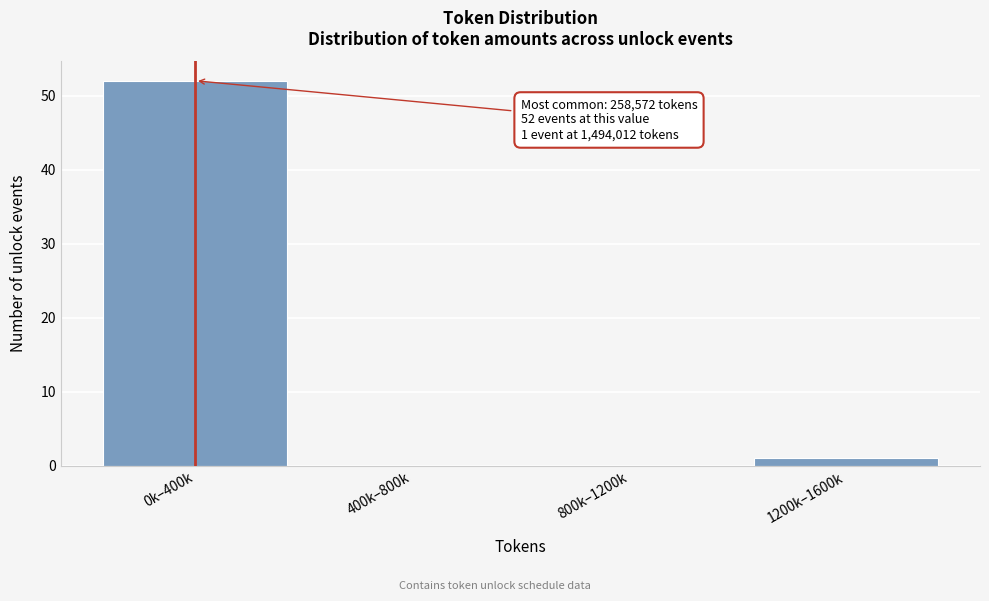

Reading left to right, extract all data points from this chart.

0k–400k=52	400k–800k=0	800k–1200k=0	1200k–1600k=1